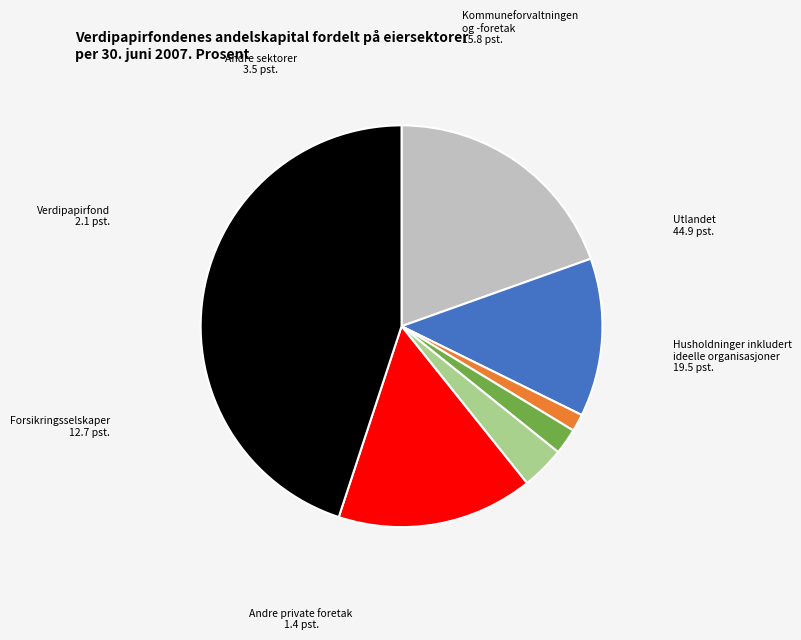

Is there a majority slice in this chart?

No